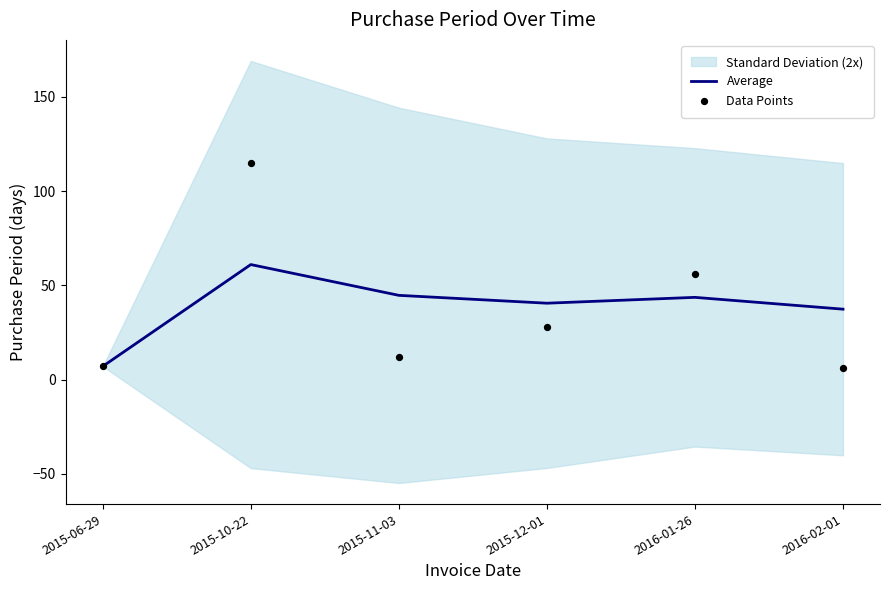

At how many categories does at least one series exceed 15?

5